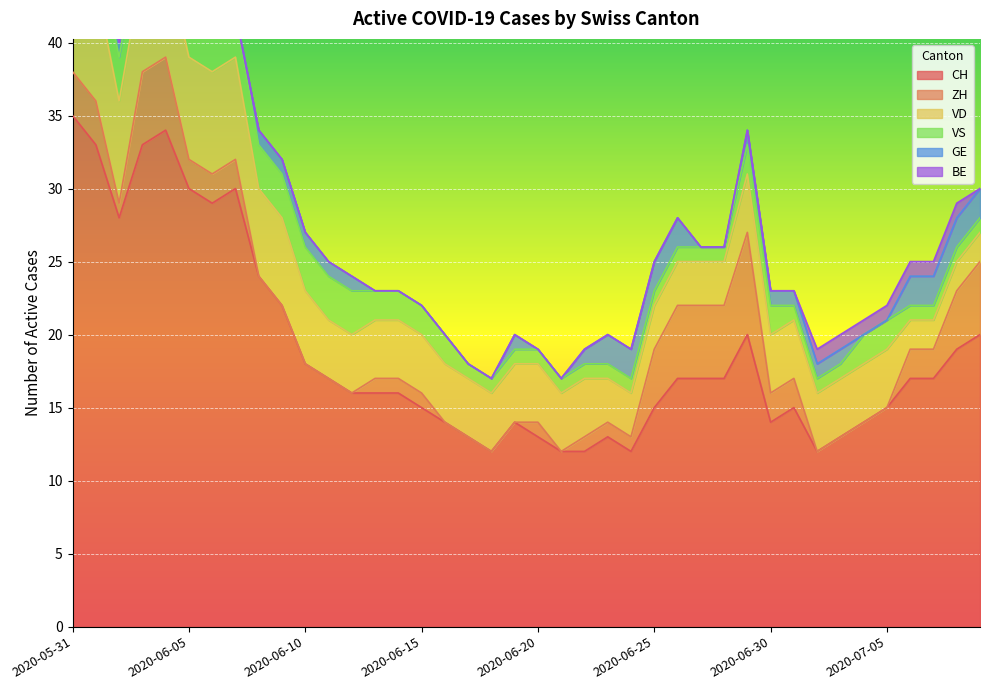

Count the number of categories in the chart.

40